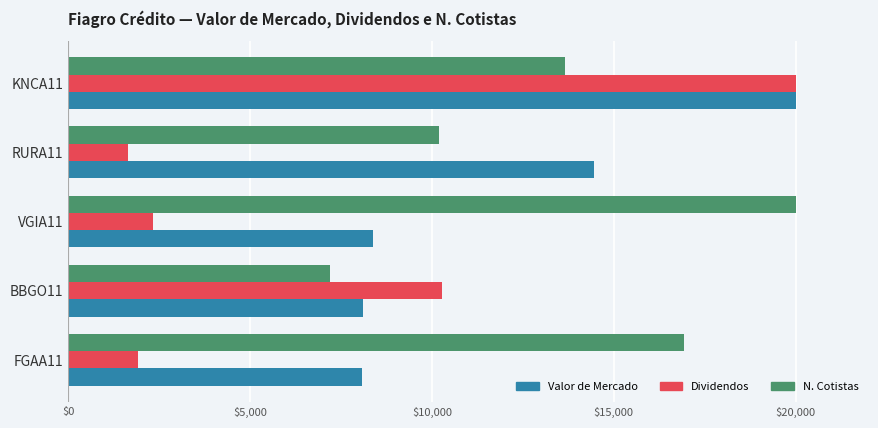

What is the sum of the Dividendos values at RURA11 and KNCA11?

21651.4